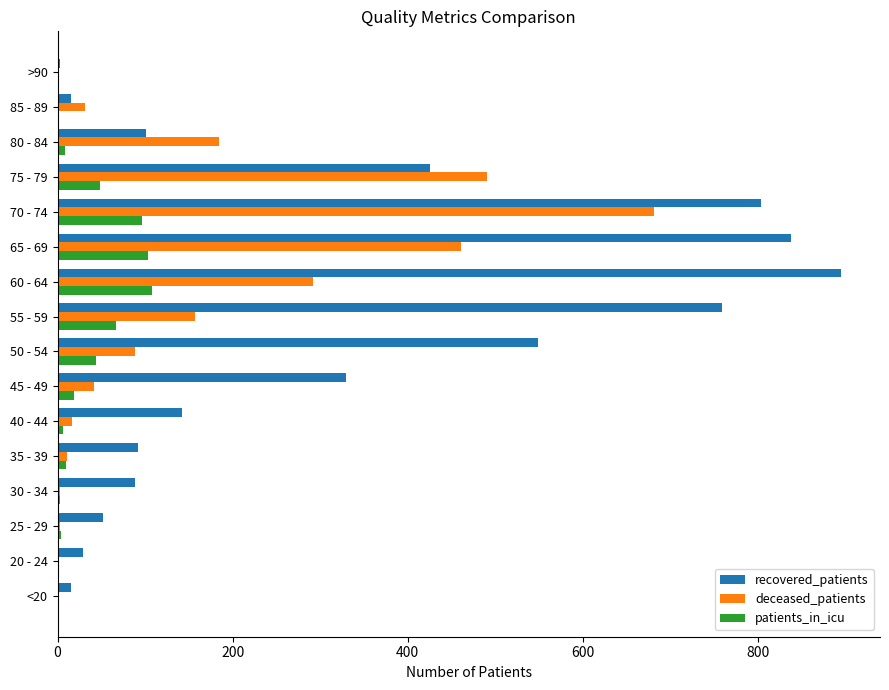

What is the sum of all patients_in_icu values?

519